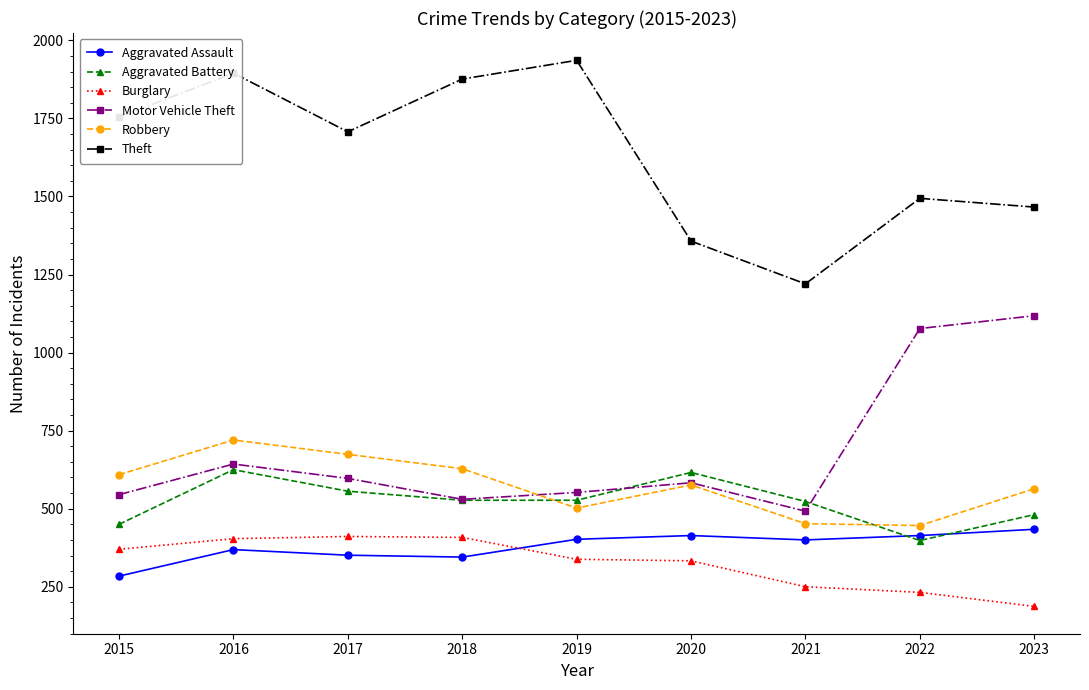

Which series has the widest spread of values?

Theft